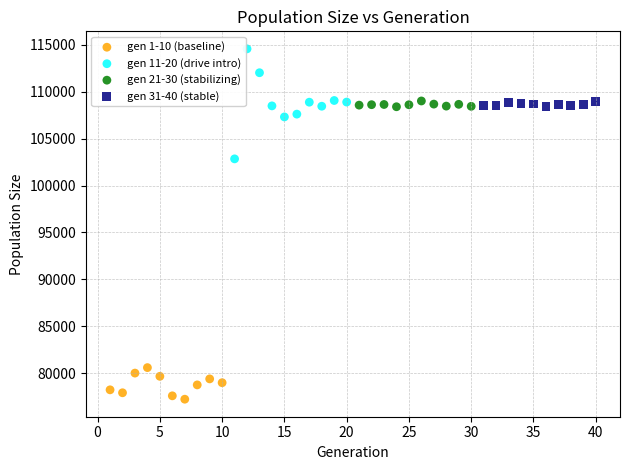

Which series reaches the maximum Y coordinate?

gen 11-20 (drive intro)